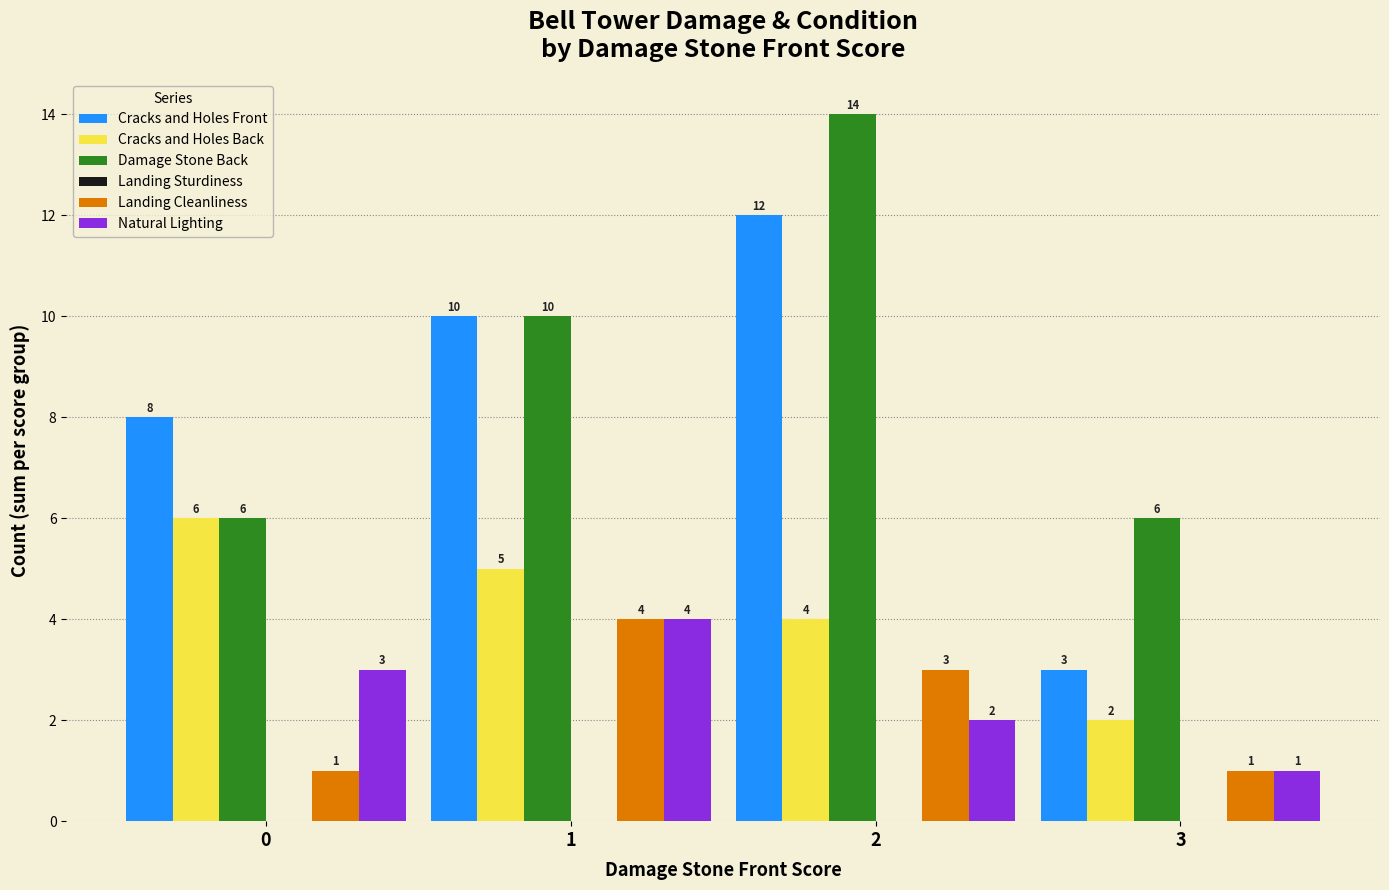

Does the chart contain any negative values?

No